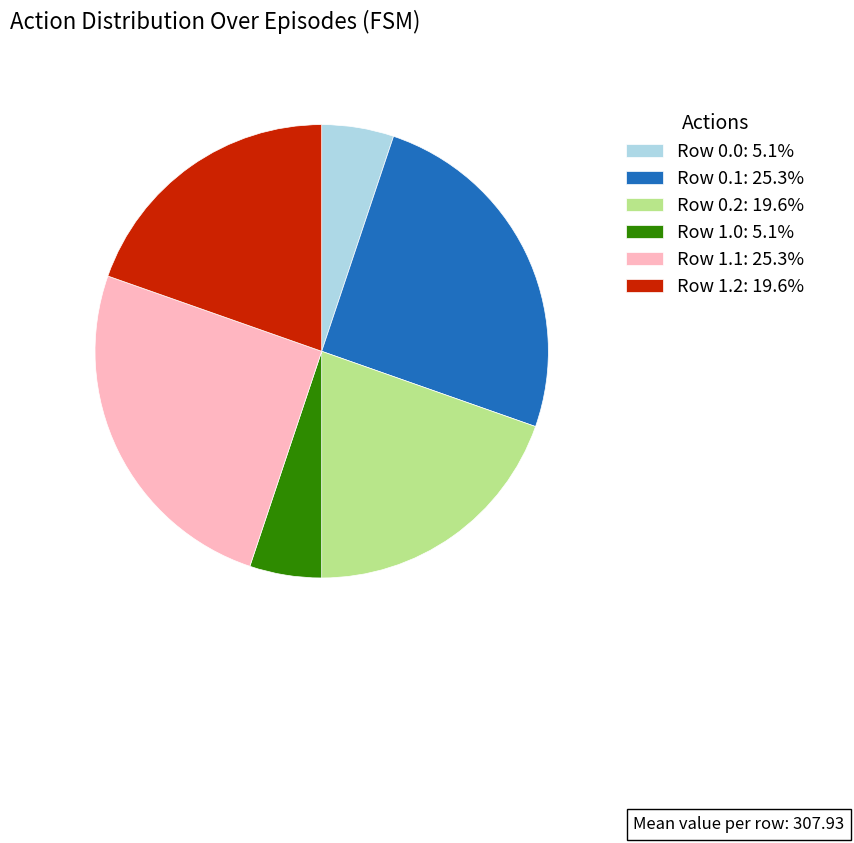

Is there any slice that represents more than half of the pie?

No